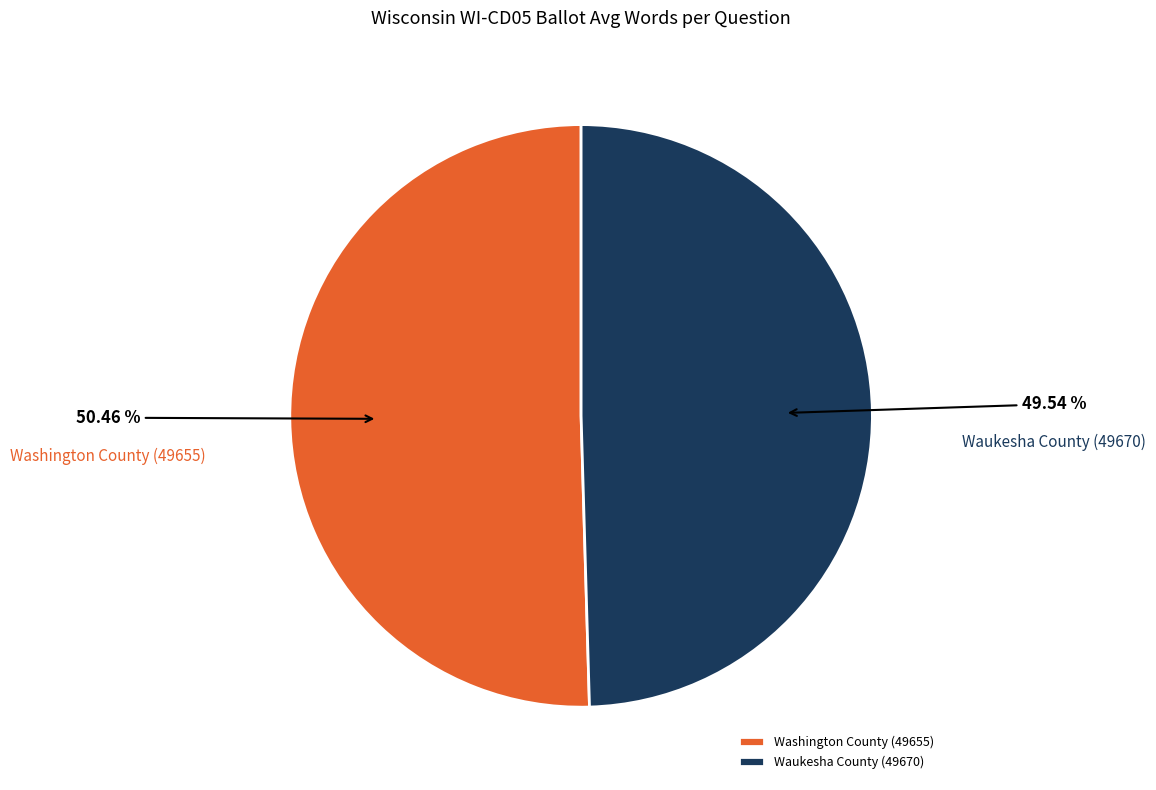

What is the smallest slice in the pie chart?

Waukesha County (49670)